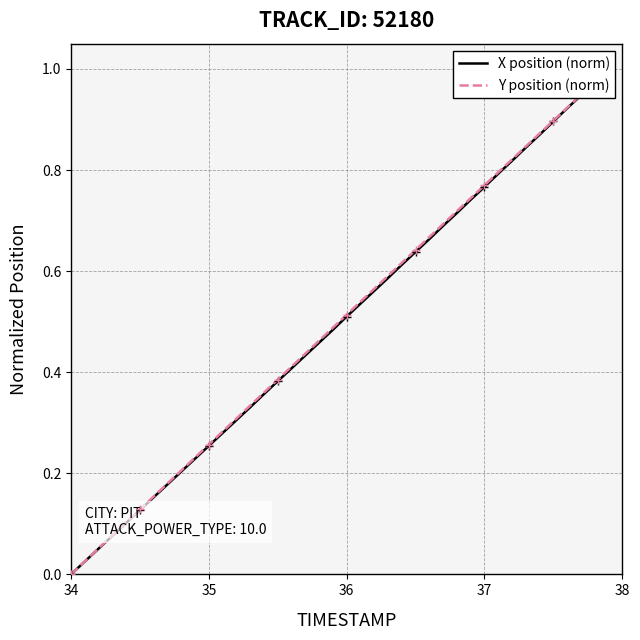

What is the difference between the second highest and second lowest values in the X position (norm) series?

0.9